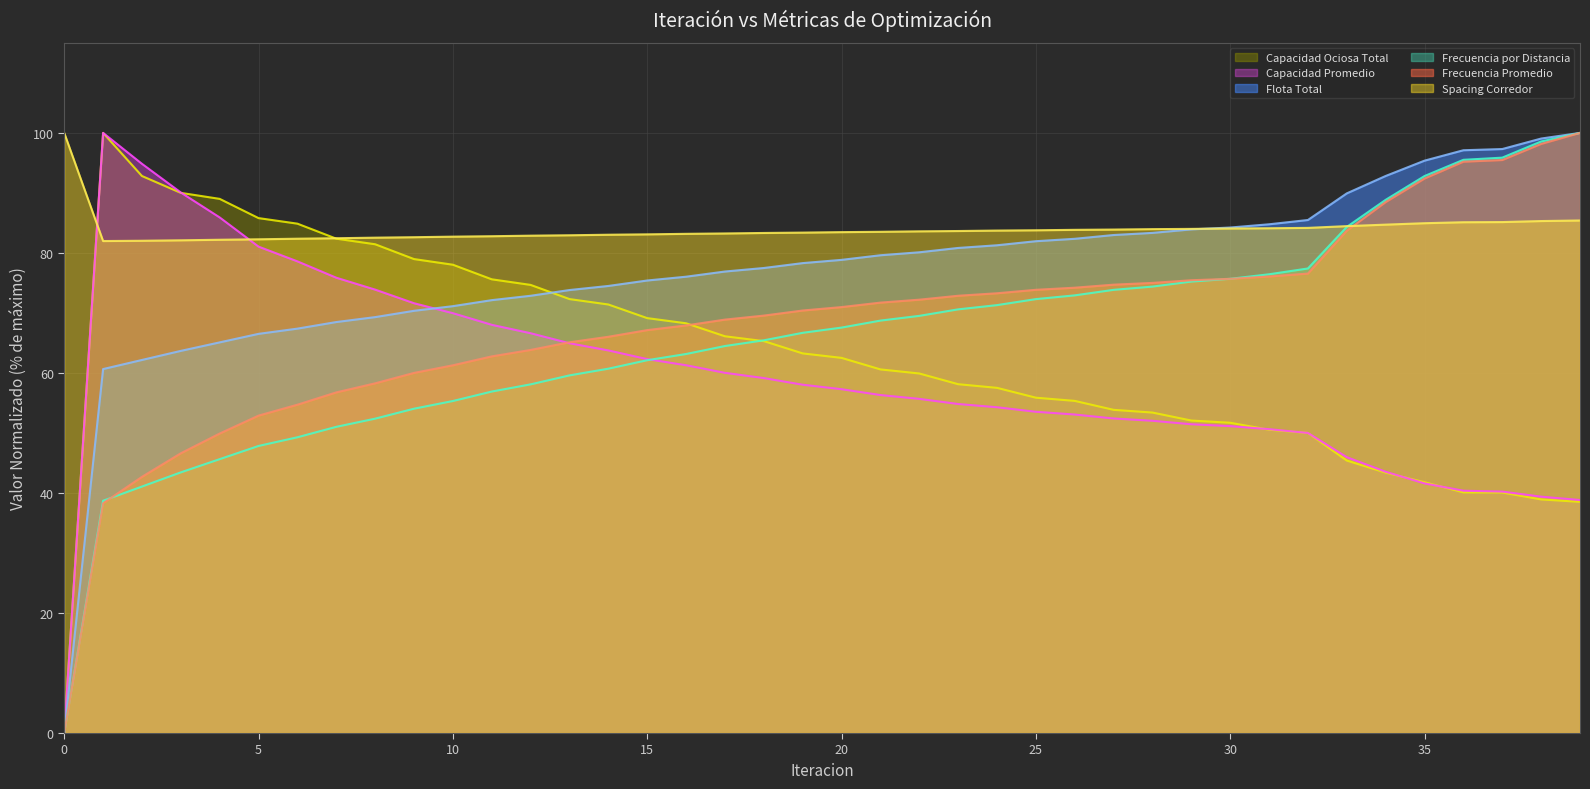

How many data points in Flota Total are above 78?

21